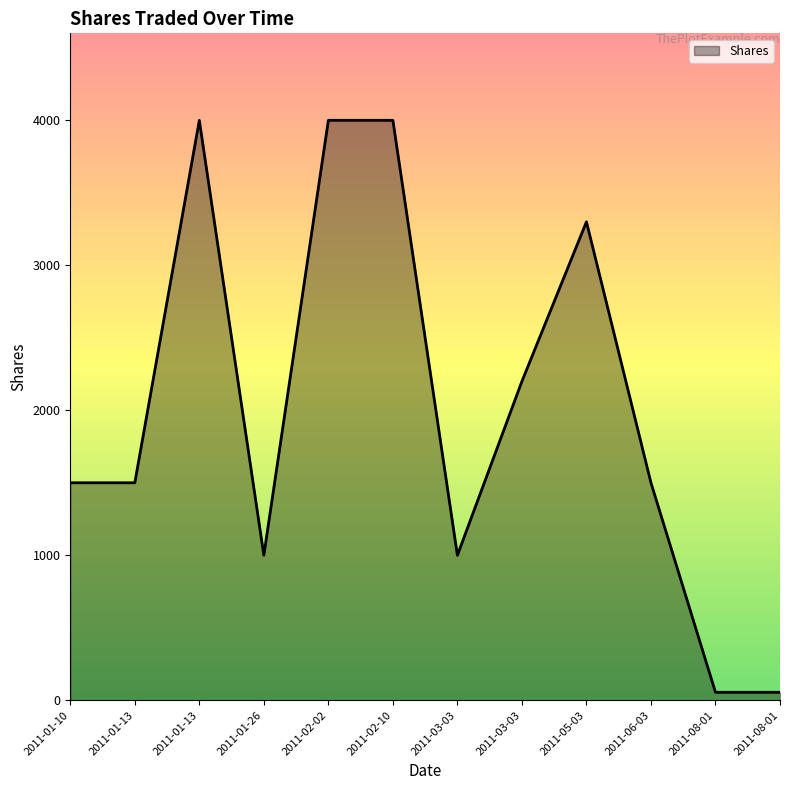

True or false: the data has more than 0 interior local peaks.

True